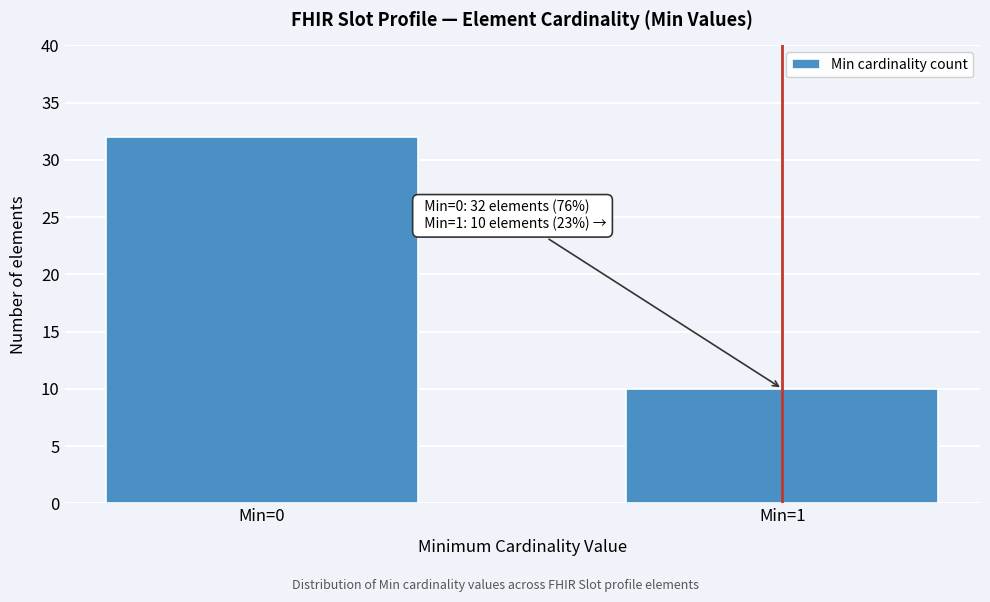

Reading left to right, extract all data points from this chart.

Min=0=32	Min=1=10